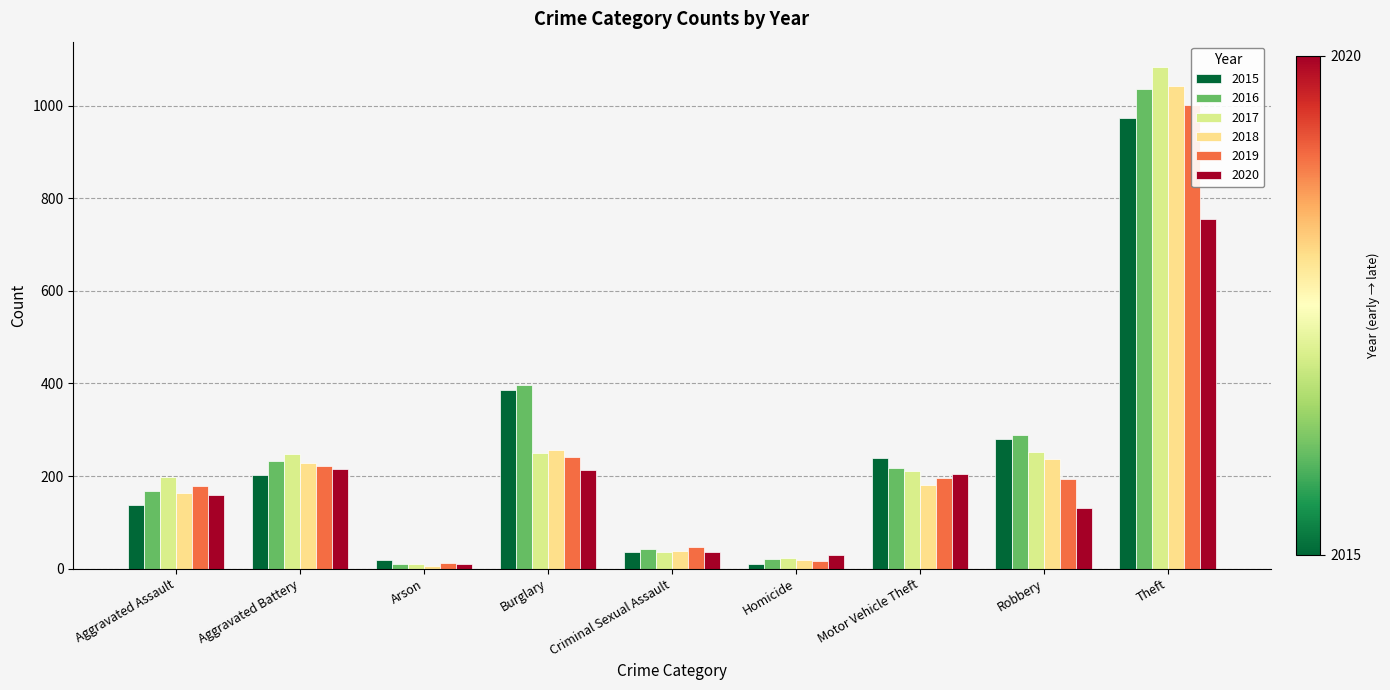

What position from the left is Aggravated Battery?

2